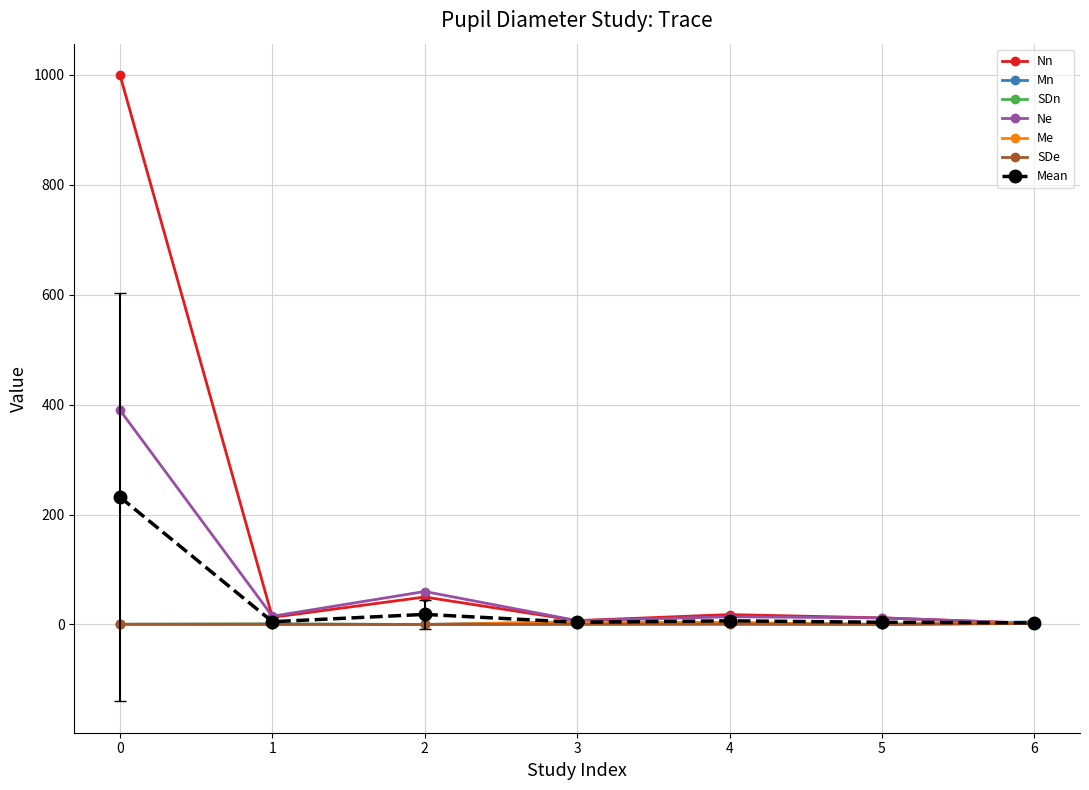

True or false: Mn has more than 0 points higher than both neighbors.

True